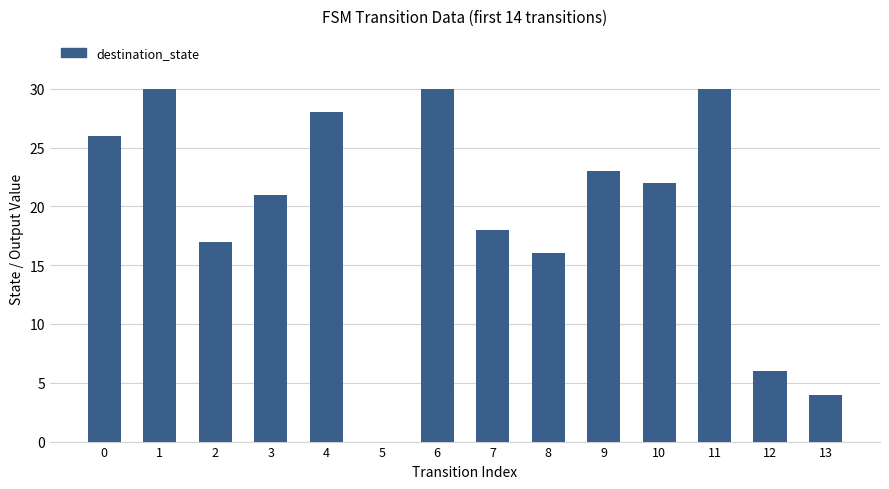

What is the greatest value displayed?

30